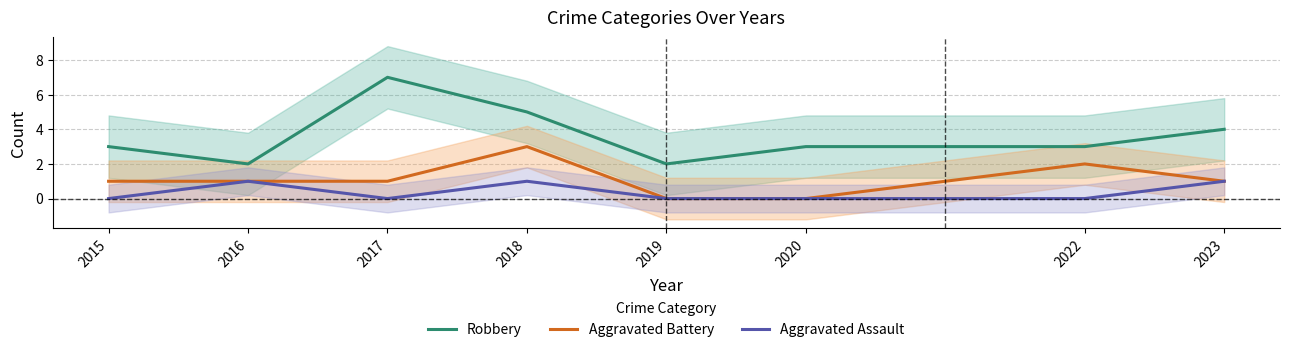

What value does the Aggravated Assault series have at 2023?

1